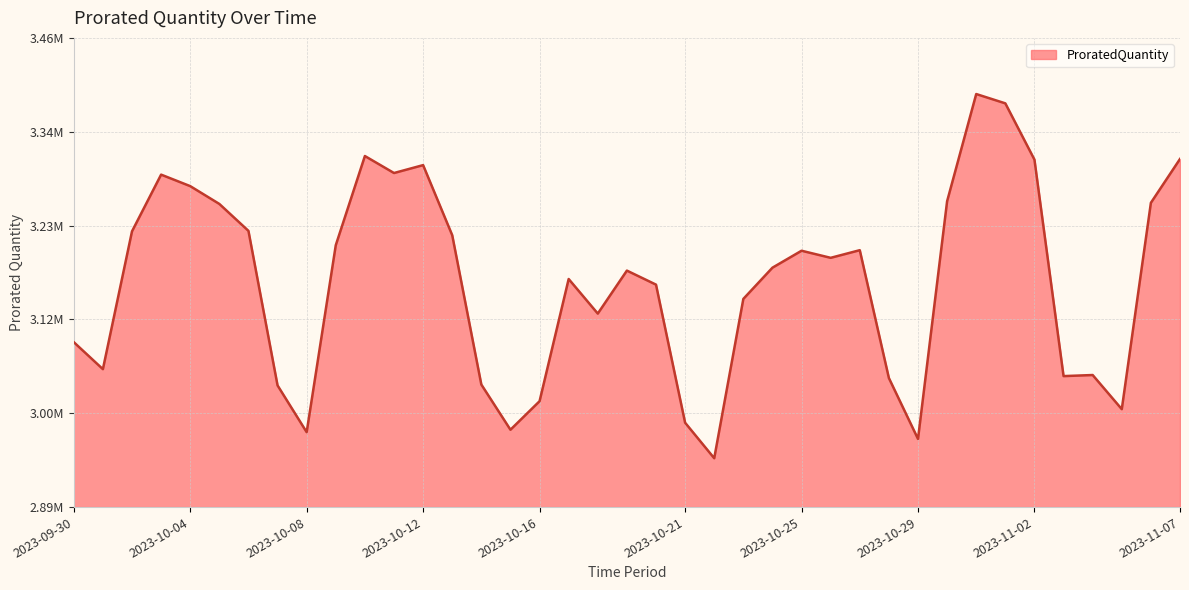

Does the chart have visible grid lines?

Yes